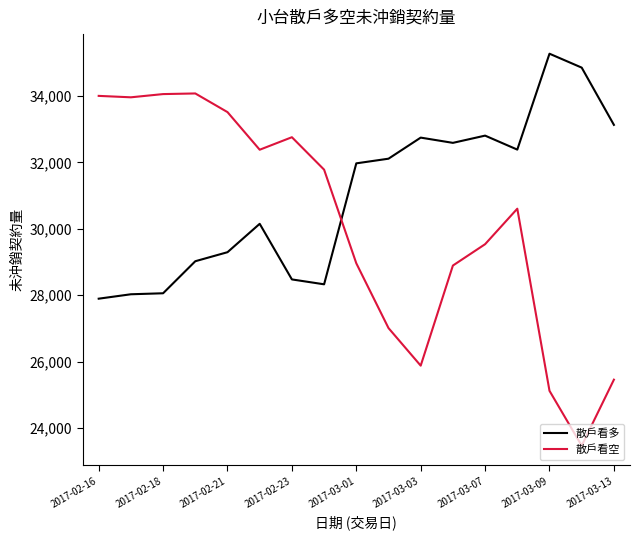

Rank the series by their average value, from lowest to highest.

散戶看空, 散戶看多